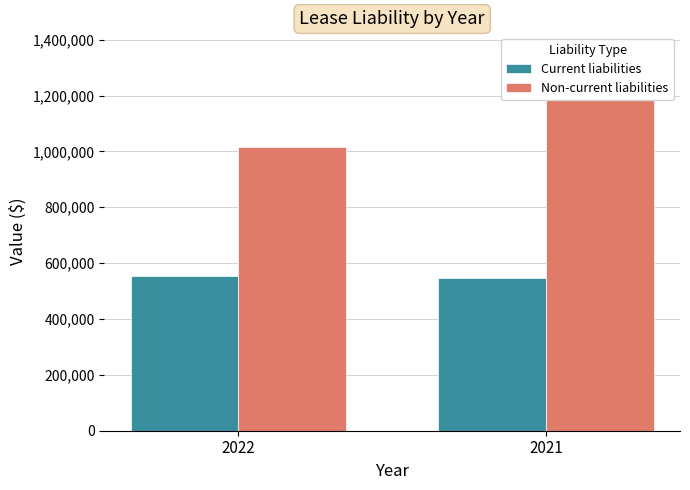

What is the difference between the maximum and minimum values in the Current liabilities series?

7905